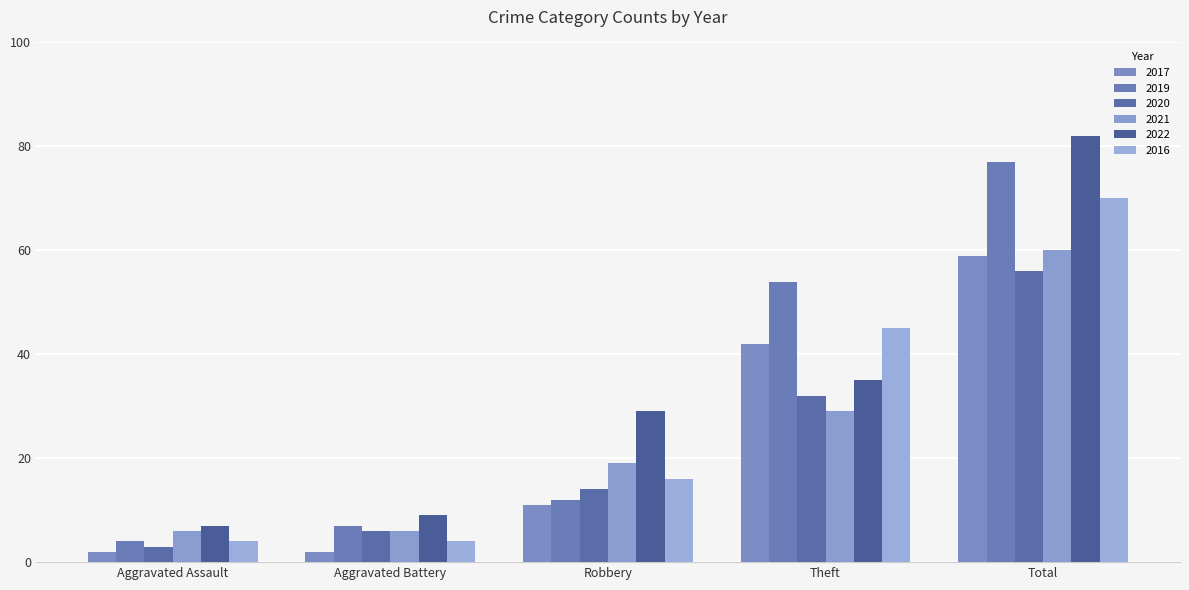

At how many categories does at least one series exceed 8?

4